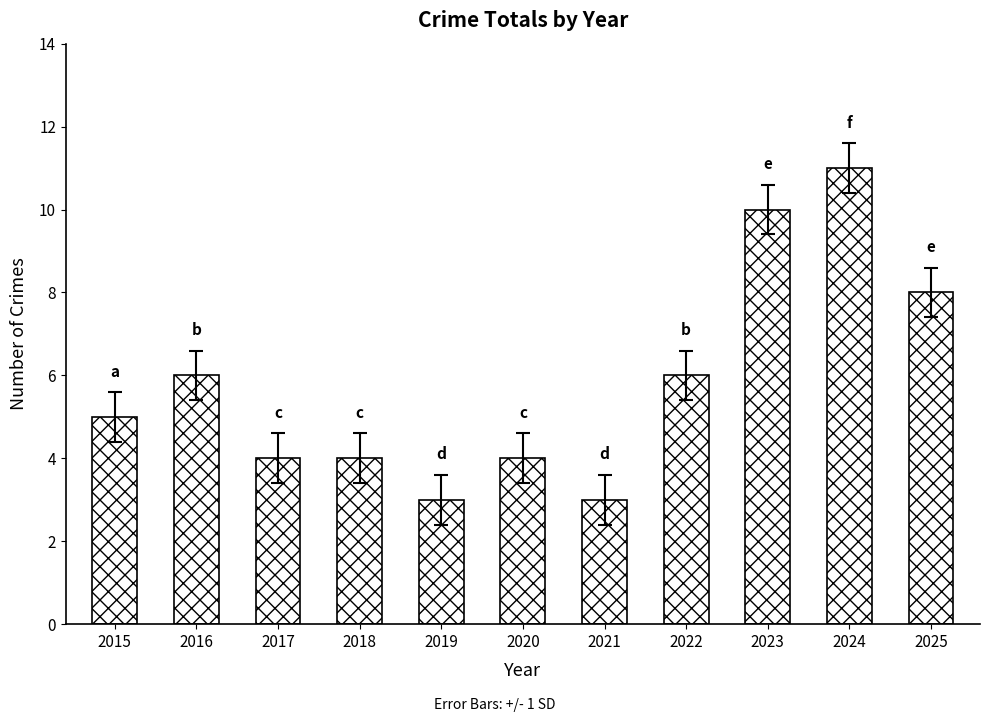

Which has a higher value, 2016 or 2015?

2016